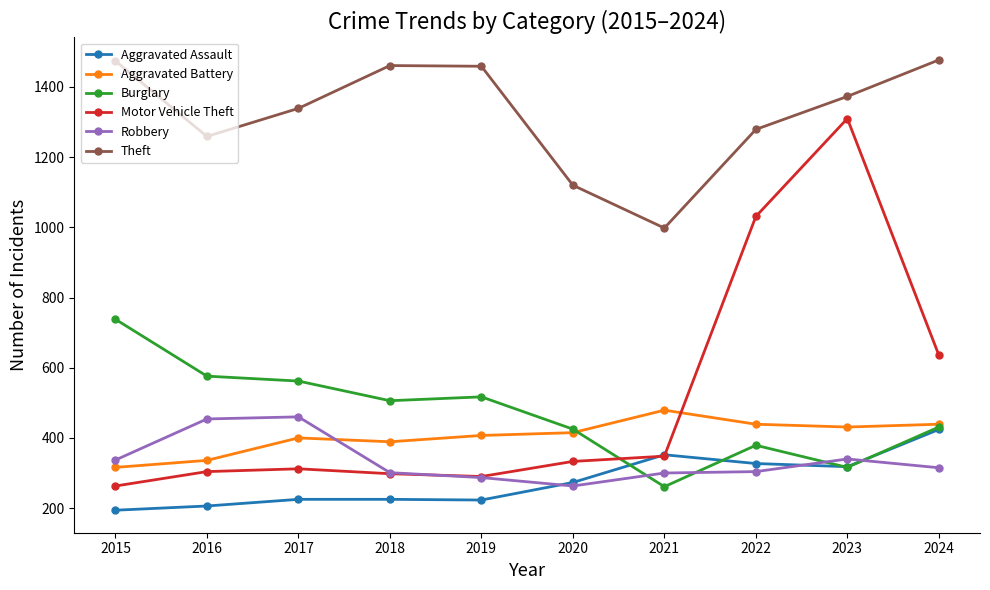

What is the value of the Theft point at the 5th from the left?

1459